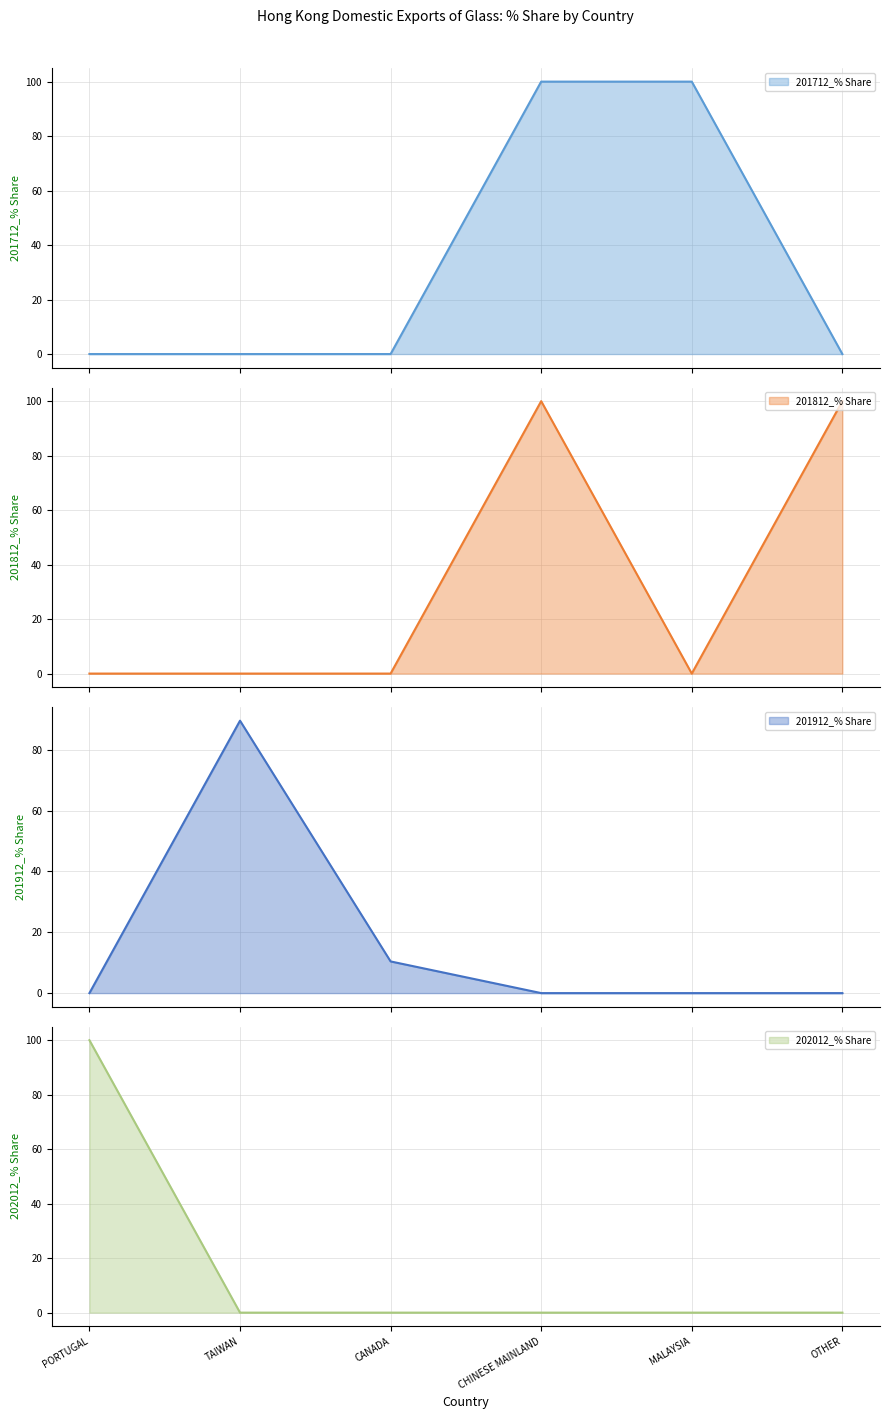

What is the difference between the maximum and second lowest values in the 202012_% Share series?

100